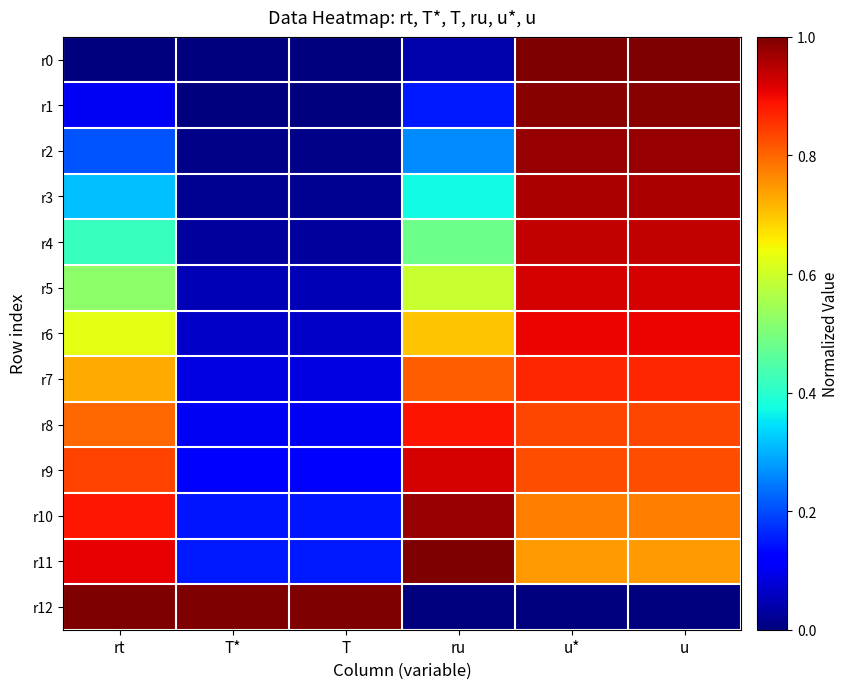

Count the number of categories in the chart.

6